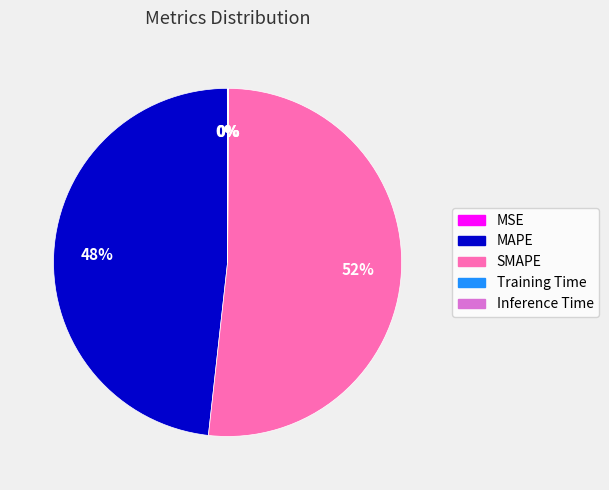

Combined, do SMAPE and MAPE account for over 50%?

Yes